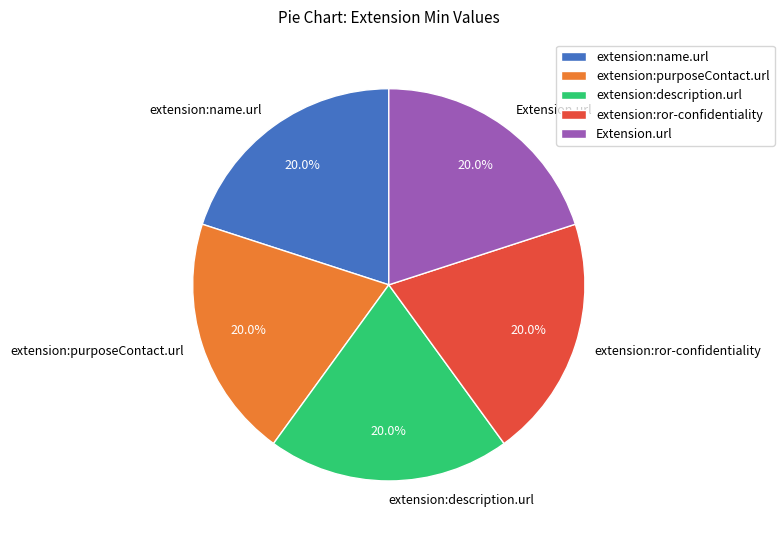

How many slices are in this pie chart?

5